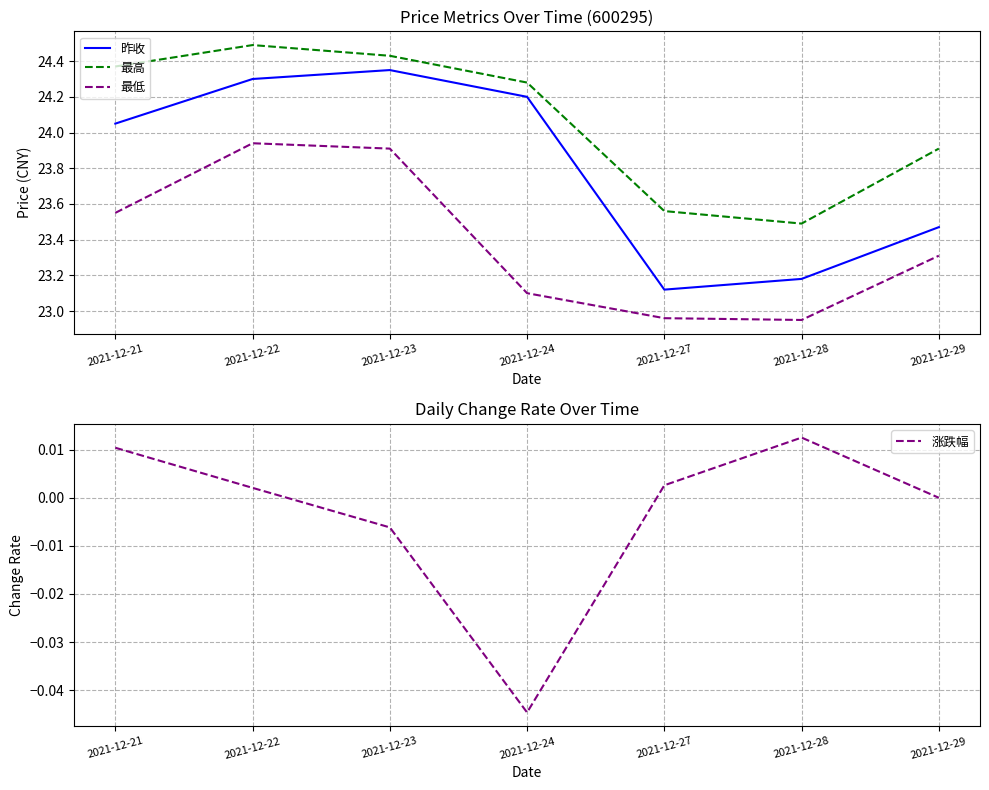

Reading left to right, list all the values displayed in this chart.

昨收: 2021-12-21=24.1	2021-12-22=24.3	2021-12-23=24.4	2021-12-24=24.2	2021-12-27=23.1	2021-12-28=23.2	2021-12-29=23.5
最高: 2021-12-21=24.4	2021-12-22=24.5	2021-12-23=24.4	2021-12-24=24.3	2021-12-27=23.6	2021-12-28=23.5	2021-12-29=23.9
最低: 2021-12-21=23.6	2021-12-22=23.9	2021-12-23=23.9	2021-12-24=23.1	2021-12-27=23.0	2021-12-28=22.9	2021-12-29=23.3
涨跌幅: 2021-12-21=0.0	2021-12-22=0.0	2021-12-23=-0.0	2021-12-24=-0.0	2021-12-27=0.0	2021-12-28=0.0	2021-12-29=0.0